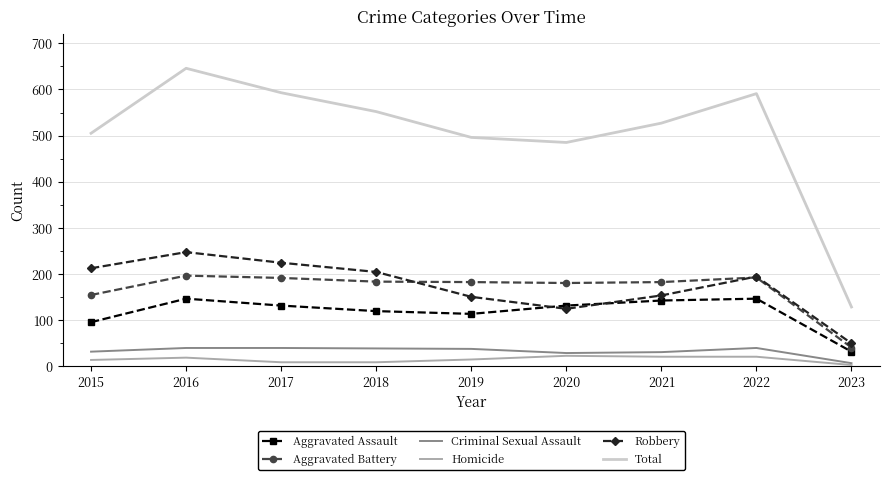

List the series in order of their peak value, lowest first.

Homicide, Criminal Sexual Assault, Aggravated Assault, Aggravated Battery, Robbery, Total